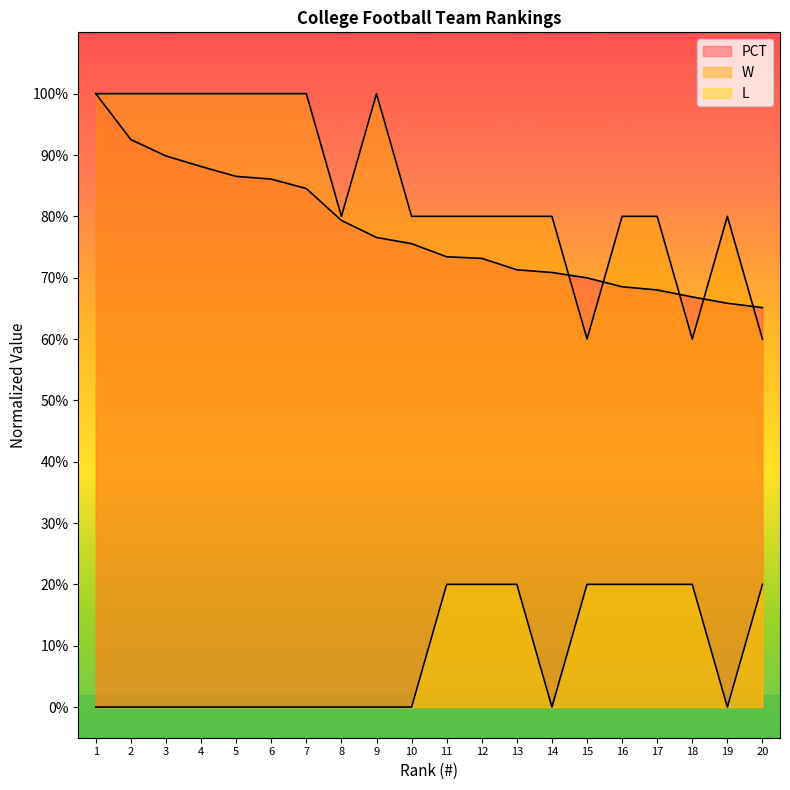

What are all the series names shown in the legend?

PCT, W, L